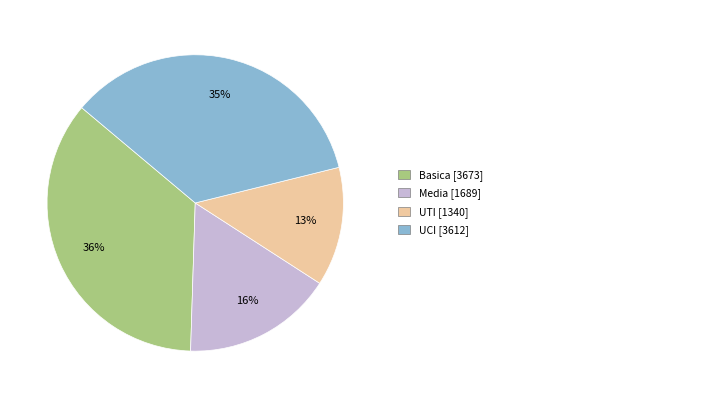

Is there a majority slice in this chart?

No